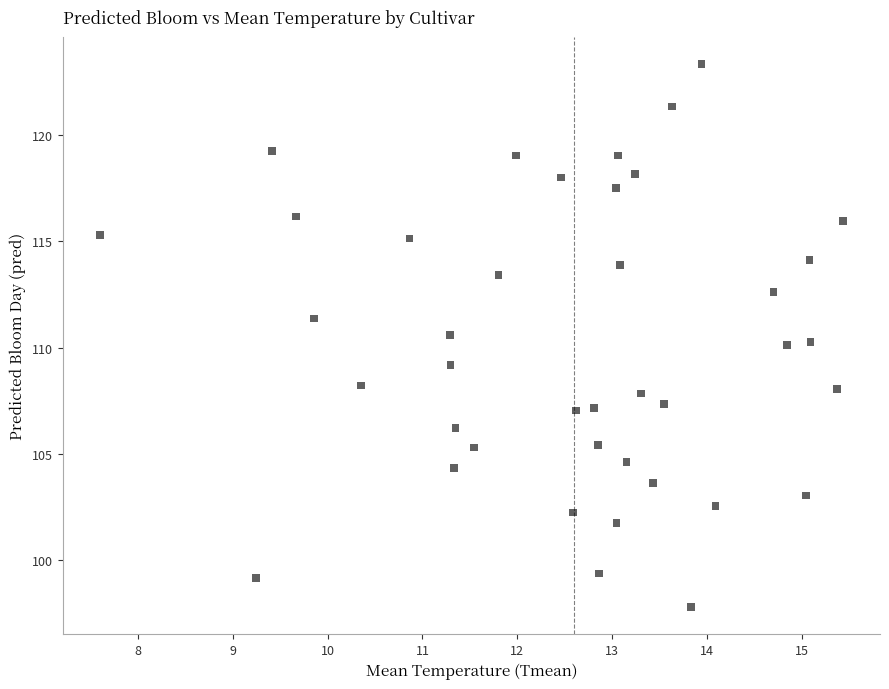

What is the range of Y values (max minus min)?

25.5